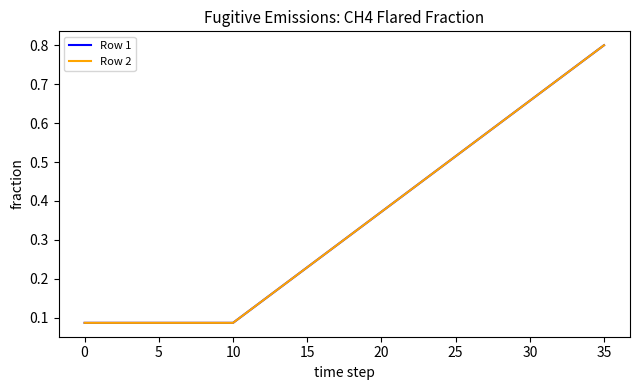

Reading left to right, transcribe all the data shown in this chart.

Row 1: 0.1	0.1	0.1	0.1	0.1	0.1	0.1	0.1	0.1	0.1	0.1	0.1	0.1	0.2	0.2	0.2	0.3	0.3	0.3	0.3	0.4	0.4	0.4	0.5	0.5	0.5	0.5	0.6	0.6	0.6	0.7	0.7	0.7	0.7	0.8	0.8
Row 2: 0.1	0.1	0.1	0.1	0.1	0.1	0.1	0.1	0.1	0.1	0.1	0.1	0.1	0.2	0.2	0.2	0.3	0.3	0.3	0.3	0.4	0.4	0.4	0.5	0.5	0.5	0.5	0.6	0.6	0.6	0.7	0.7	0.7	0.7	0.8	0.8